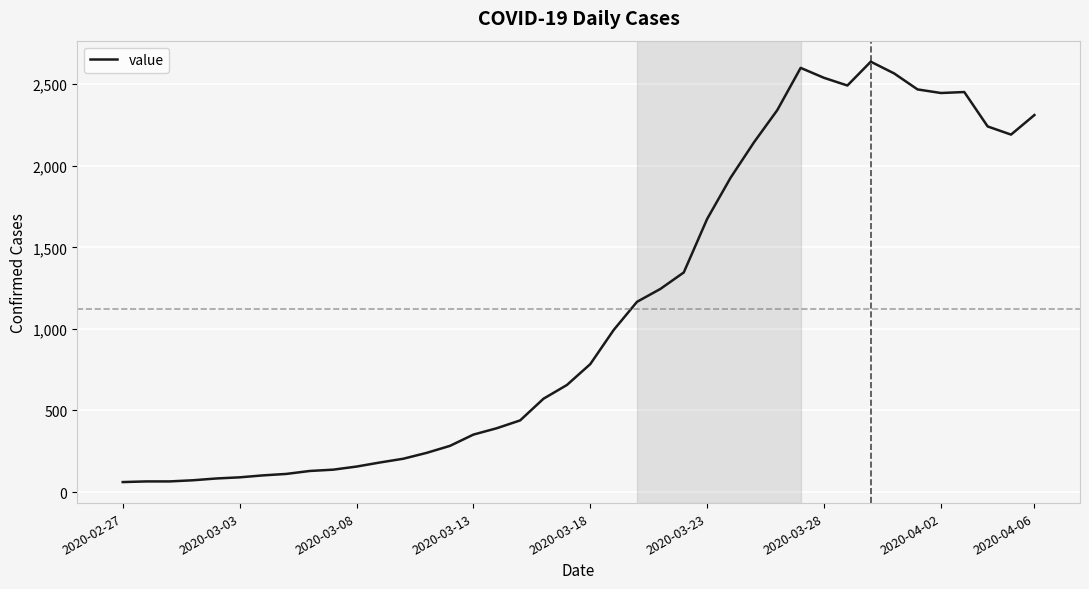

What is the greatest value displayed?

2638